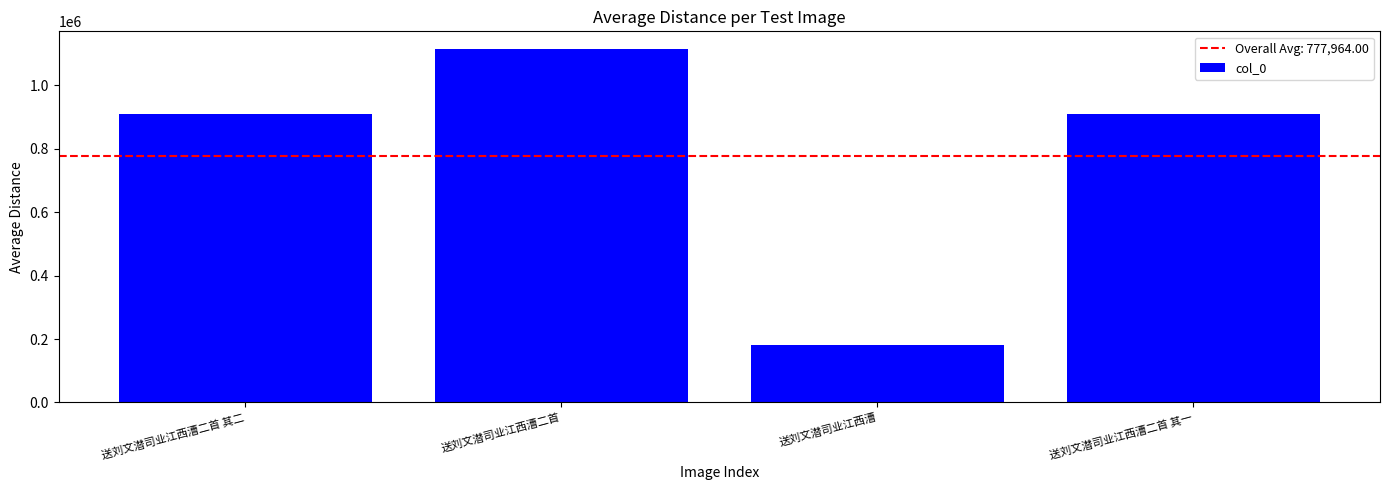

The chart shows a value of 1114573 at 送刘文潜司业江西漕二首. True or false?

True